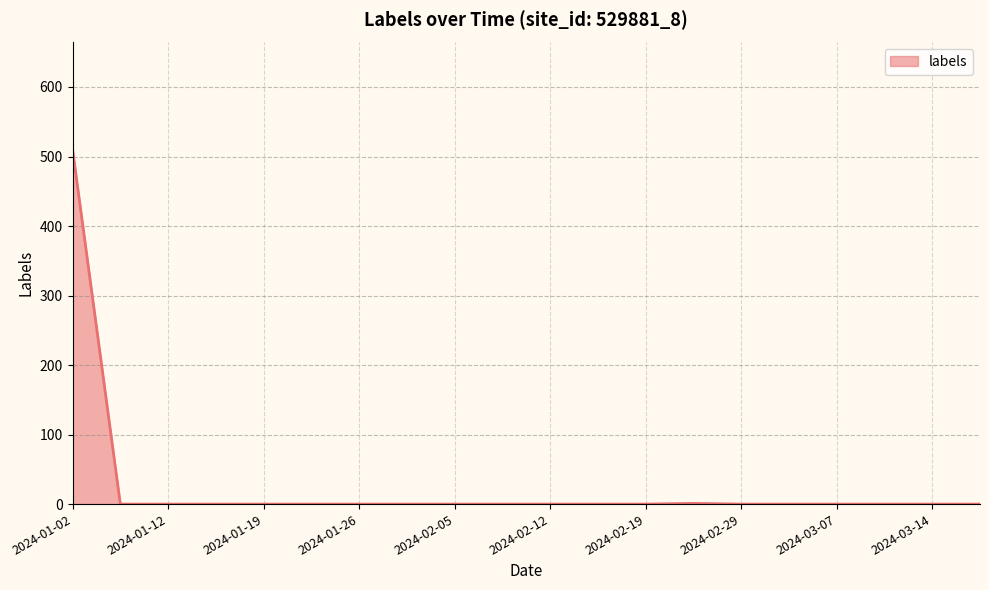

What is the difference between the maximum and minimum values?

510